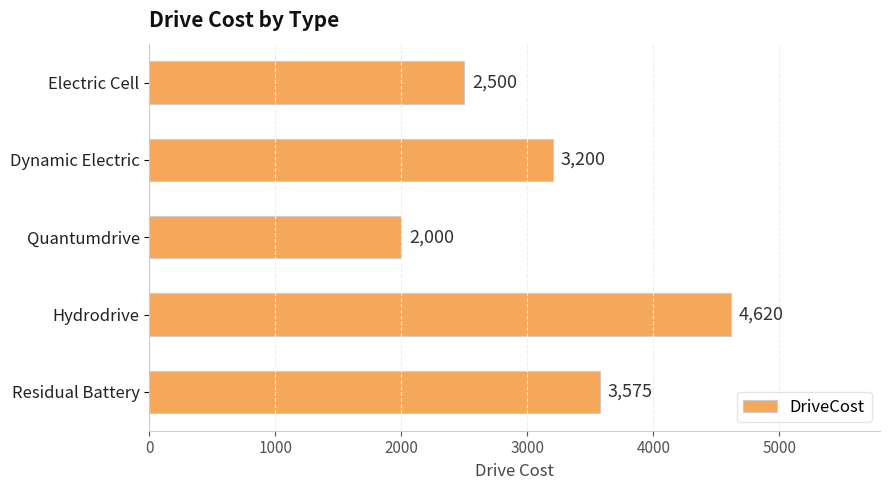

What value does the data have at Electric Cell, to the nearest 100?

2500